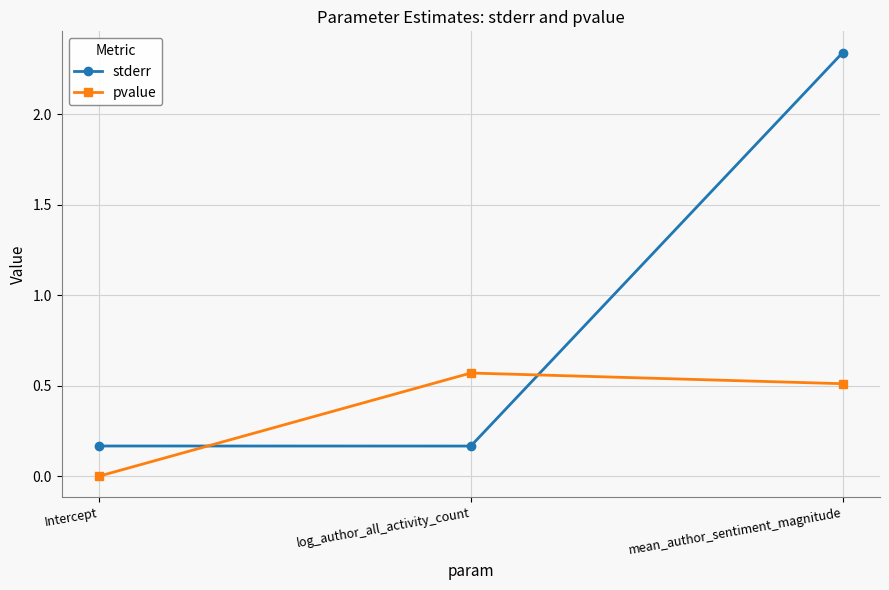

Rank the categories by pvalue value from lowest to highest.

Intercept, mean_author_sentiment_magnitude, log_author_all_activity_count